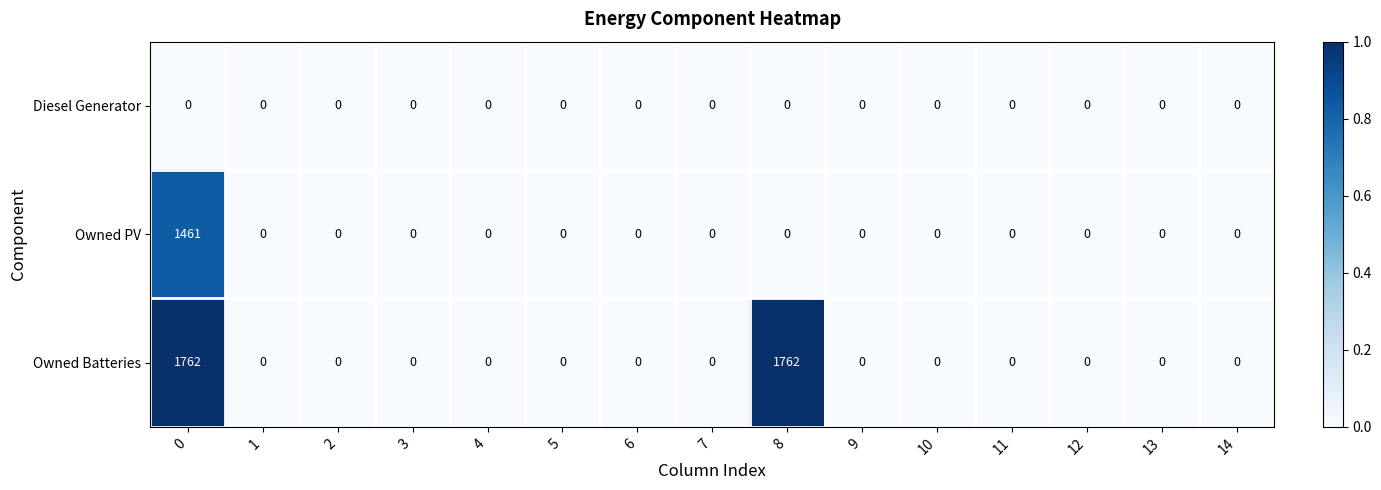

What is the maximum value shown in the chart?

1762